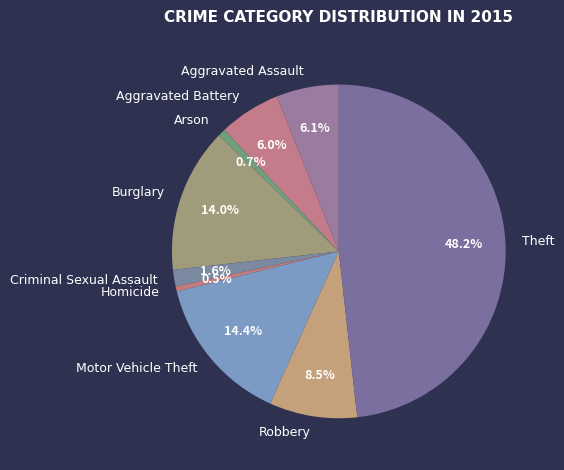

Is Motor Vehicle Theft the majority of the pie?

No